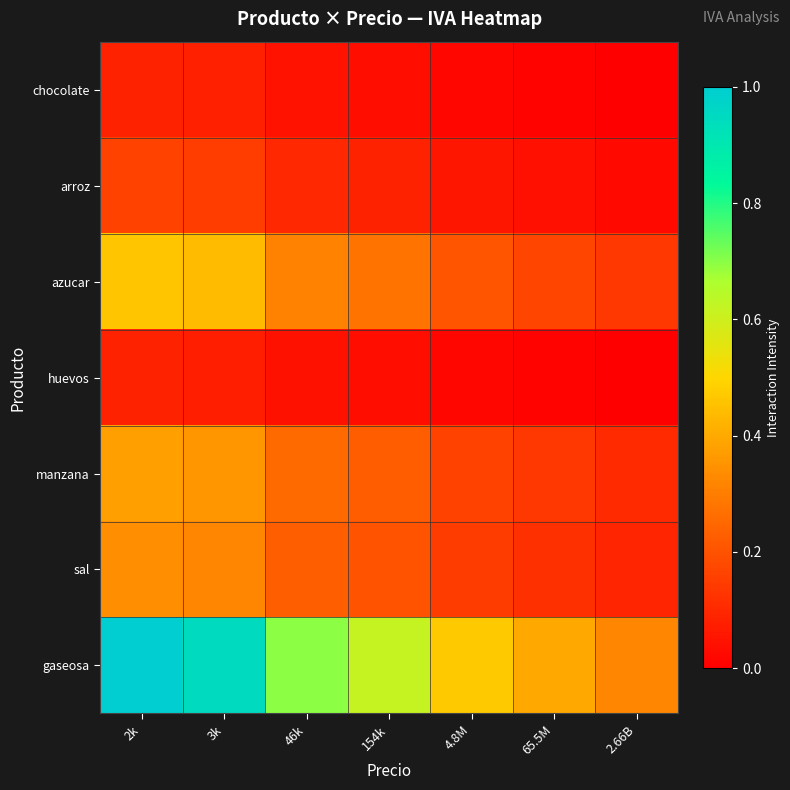

Which series has the largest total across all categories?

gaseosa